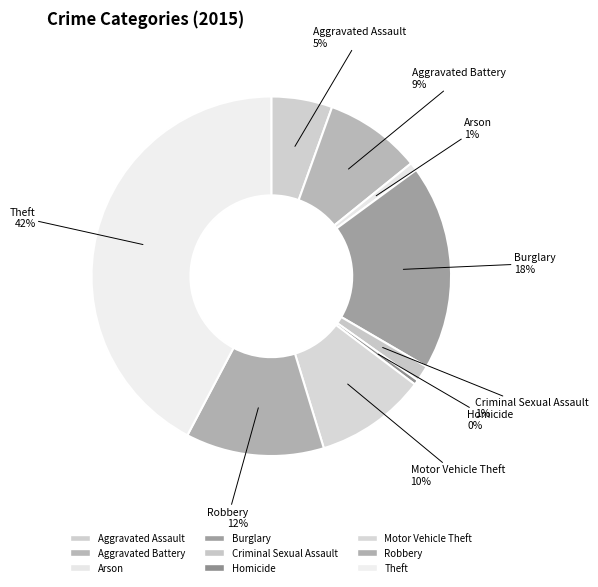

Which category has the biggest portion of the pie?

Theft